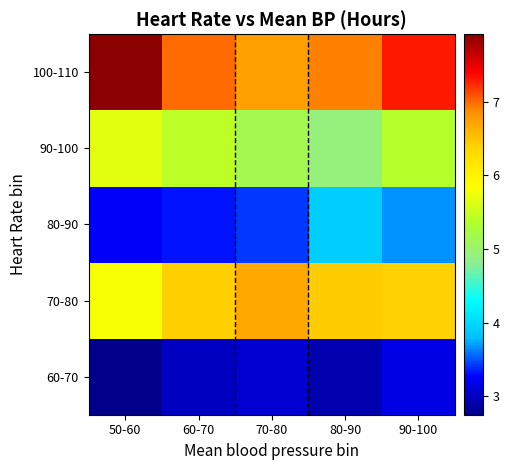

Reading right to left, list all the values displayed in this chart.

60-70: 90-100=3.2	80-90=2.9	70-80=3.1	60-70=3.0	50-60=2.7
70-80: 90-100=6.4	80-90=6.4	70-80=6.7	60-70=6.4	50-60=5.8
80-90: 90-100=3.7	80-90=3.9	70-80=3.4	60-70=3.3	50-60=3.2
90-100: 90-100=5.4	80-90=4.9	70-80=5.2	60-70=5.4	50-60=5.7
100-110: 90-100=7.3	80-90=6.9	70-80=6.7	60-70=7.0	50-60=7.9